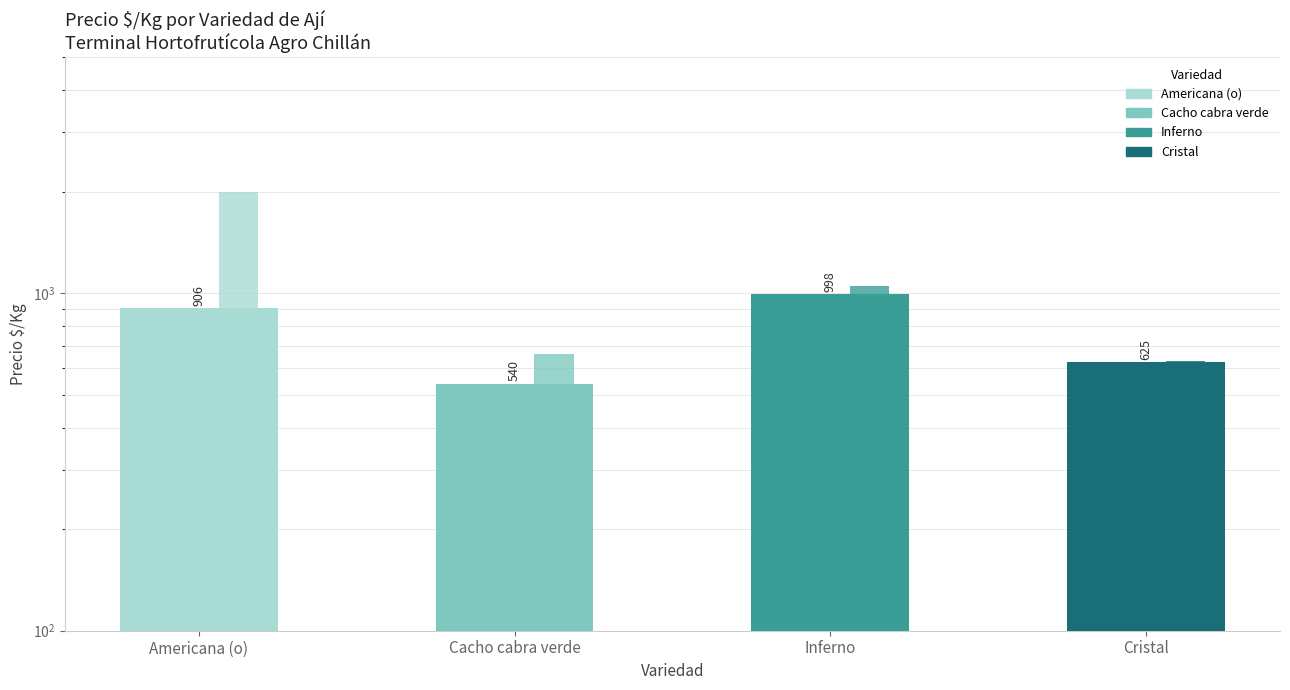

Read the Precio promedio $/Kg value at Cacho cabra verde, to the nearest 50.

550